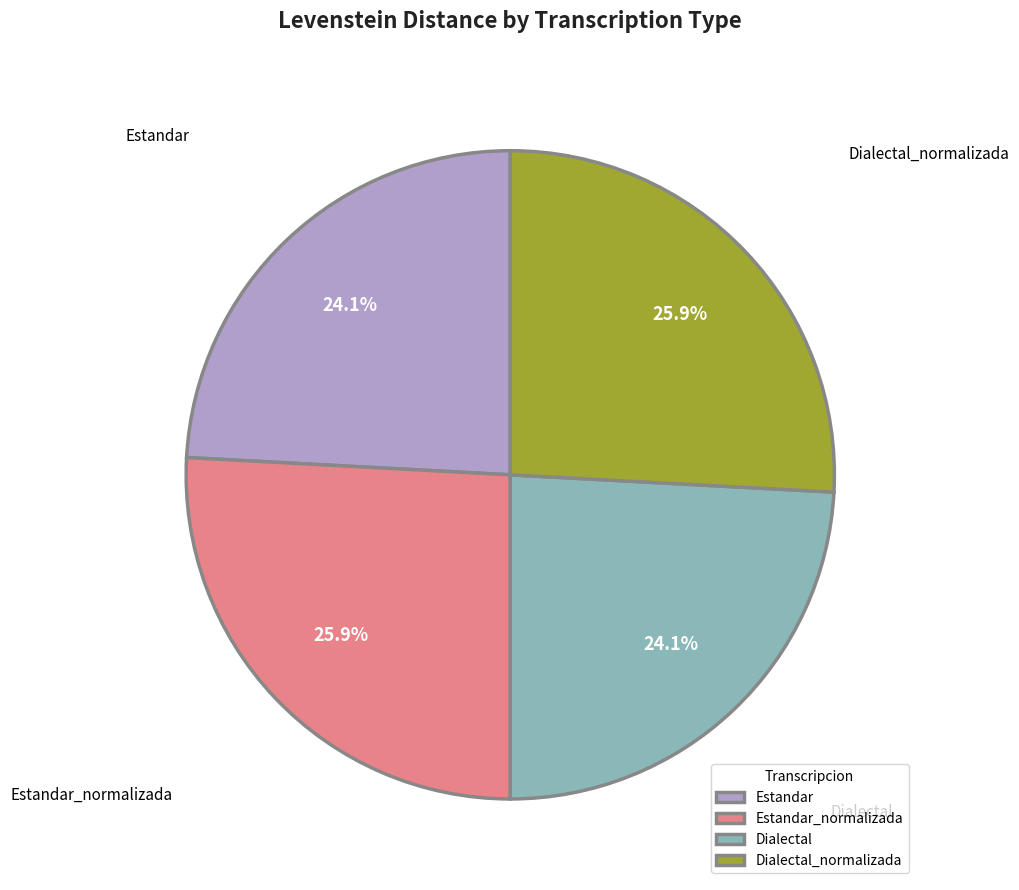

What percentage is the Dialectal slice, to the nearest percent?

24%